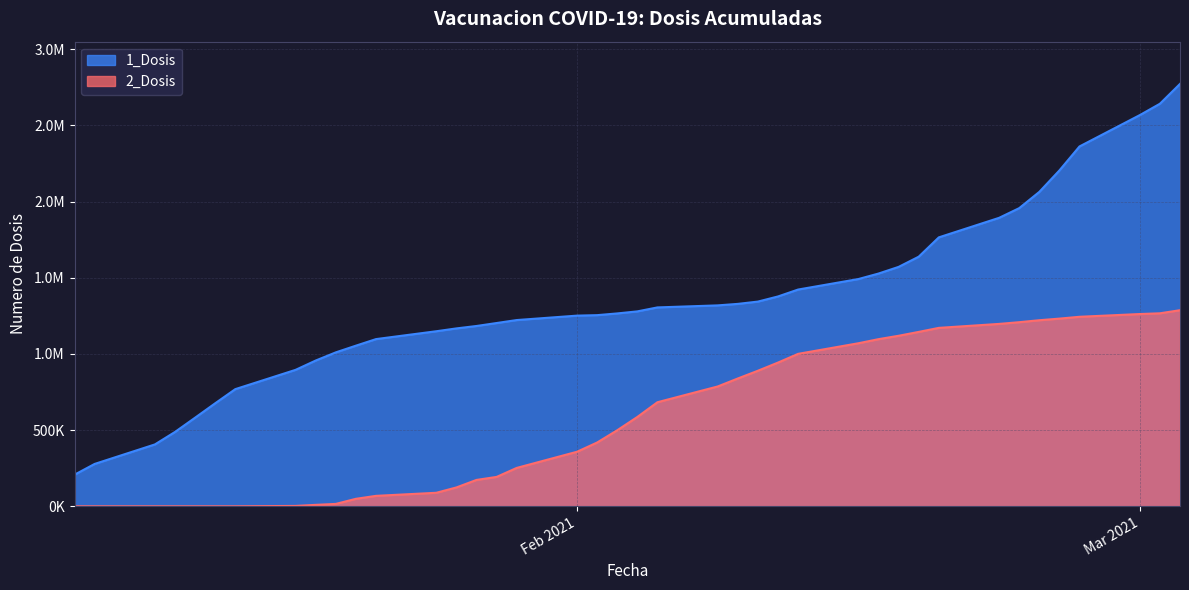

What are all the series names shown in the legend?

1_Dosis, 2_Dosis